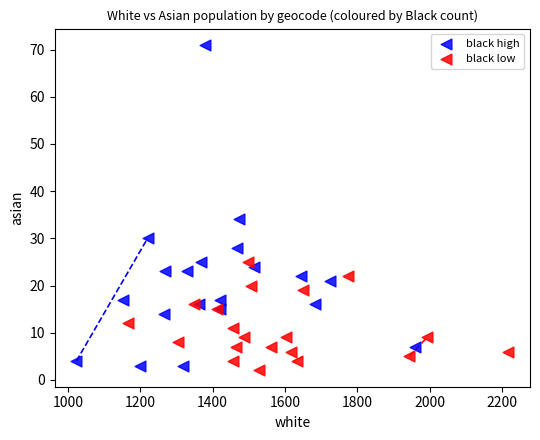

What are all the series names shown in the legend?

black high, black low